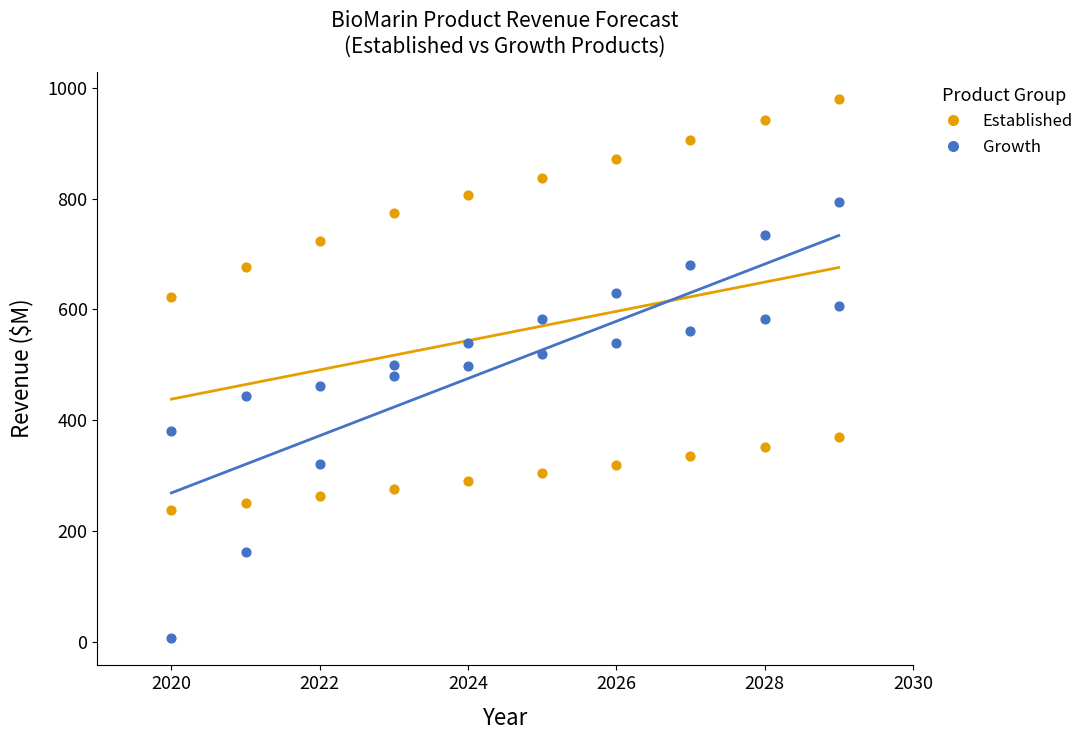

Across all data points, what is the range of X values (max minus min)?

9.0